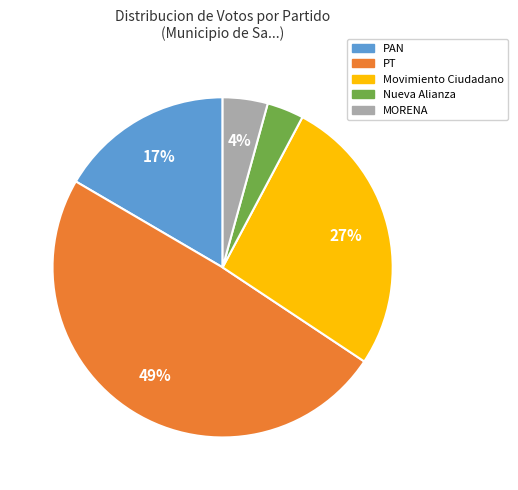

Is there any slice that represents more than half of the pie?

No